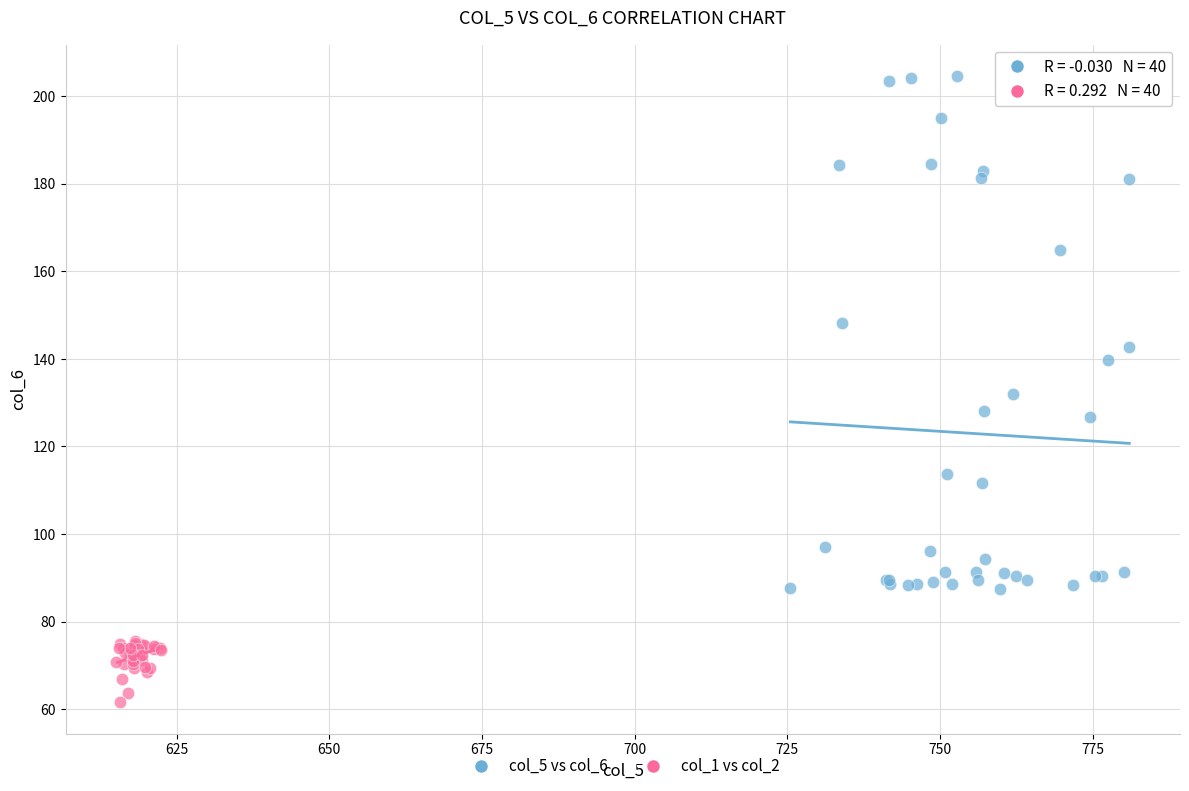

Which series has the largest Y range (max minus min)?

col_5 vs col_6